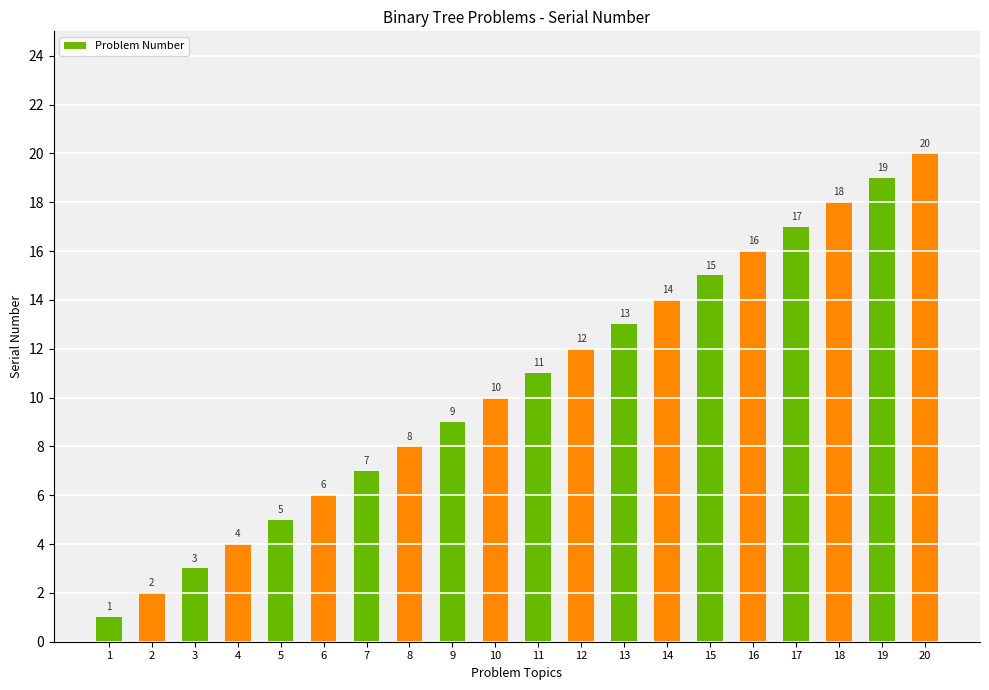

Approximately how many times larger is the value at 2 compared to 9?

0.2